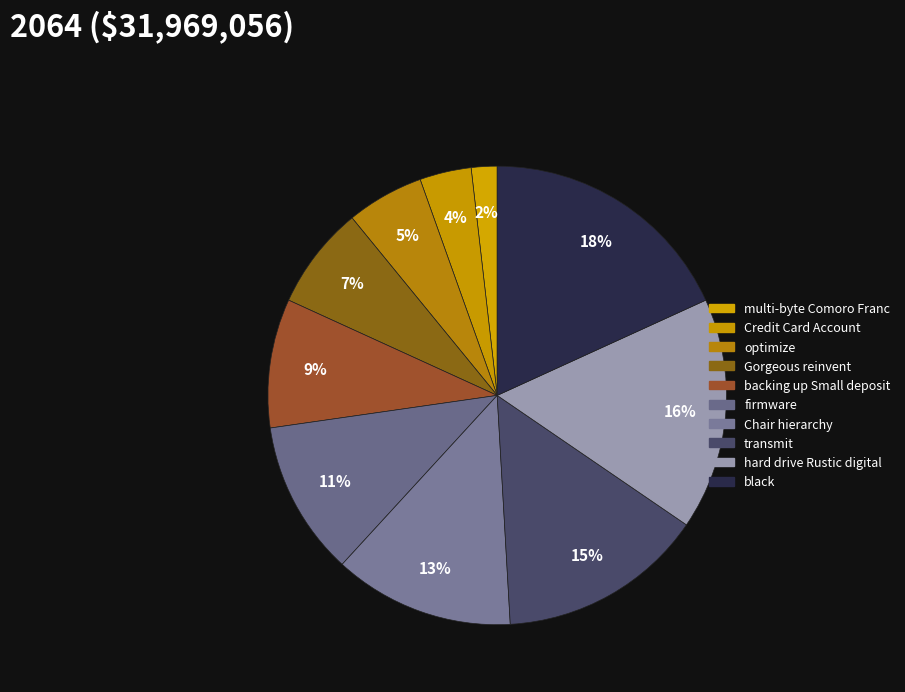

What is the largest slice in the pie chart?

black